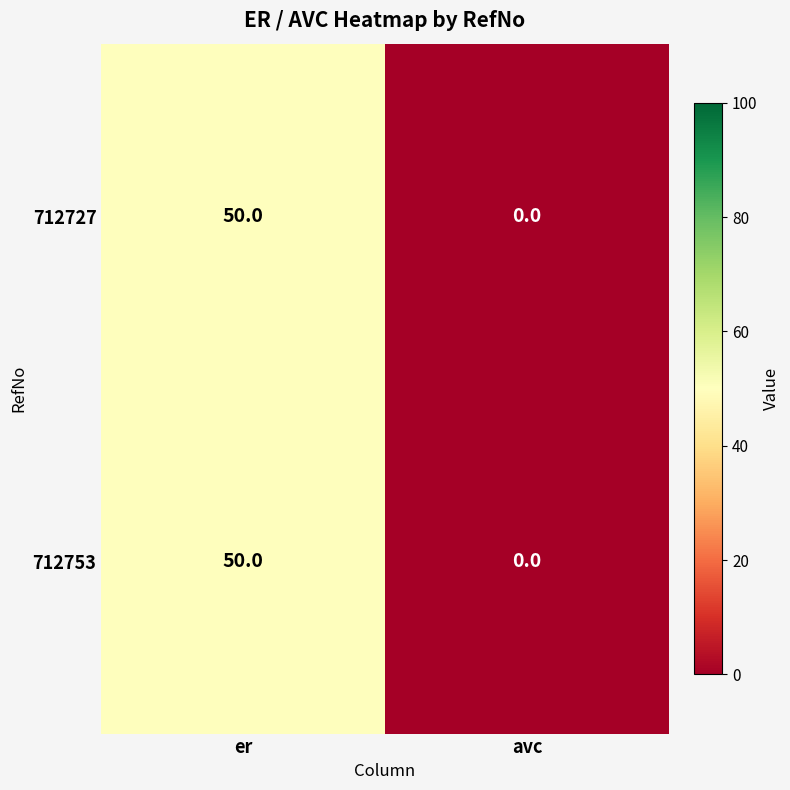

At which category is the sum across all series the highest?

er